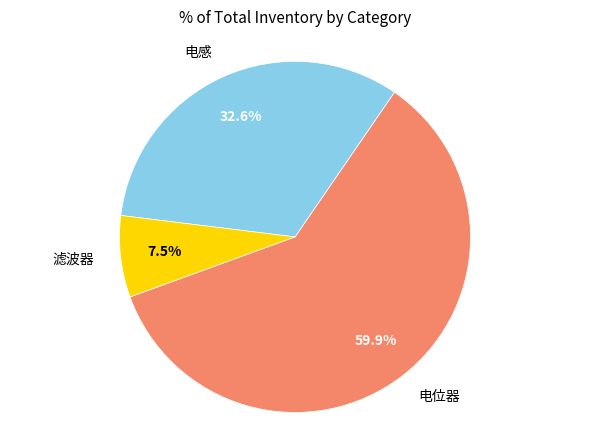

Does any single category account for the majority?

Yes